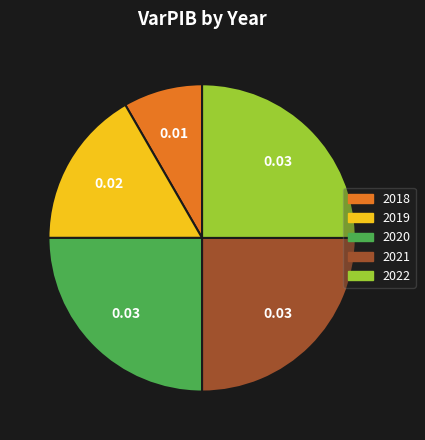

Does 2021 account for over 50% of the chart?

No